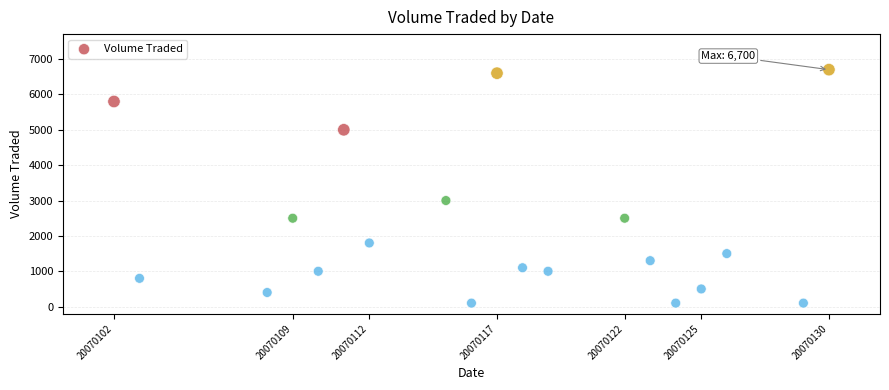

What is the range of X values (max minus min)?

28